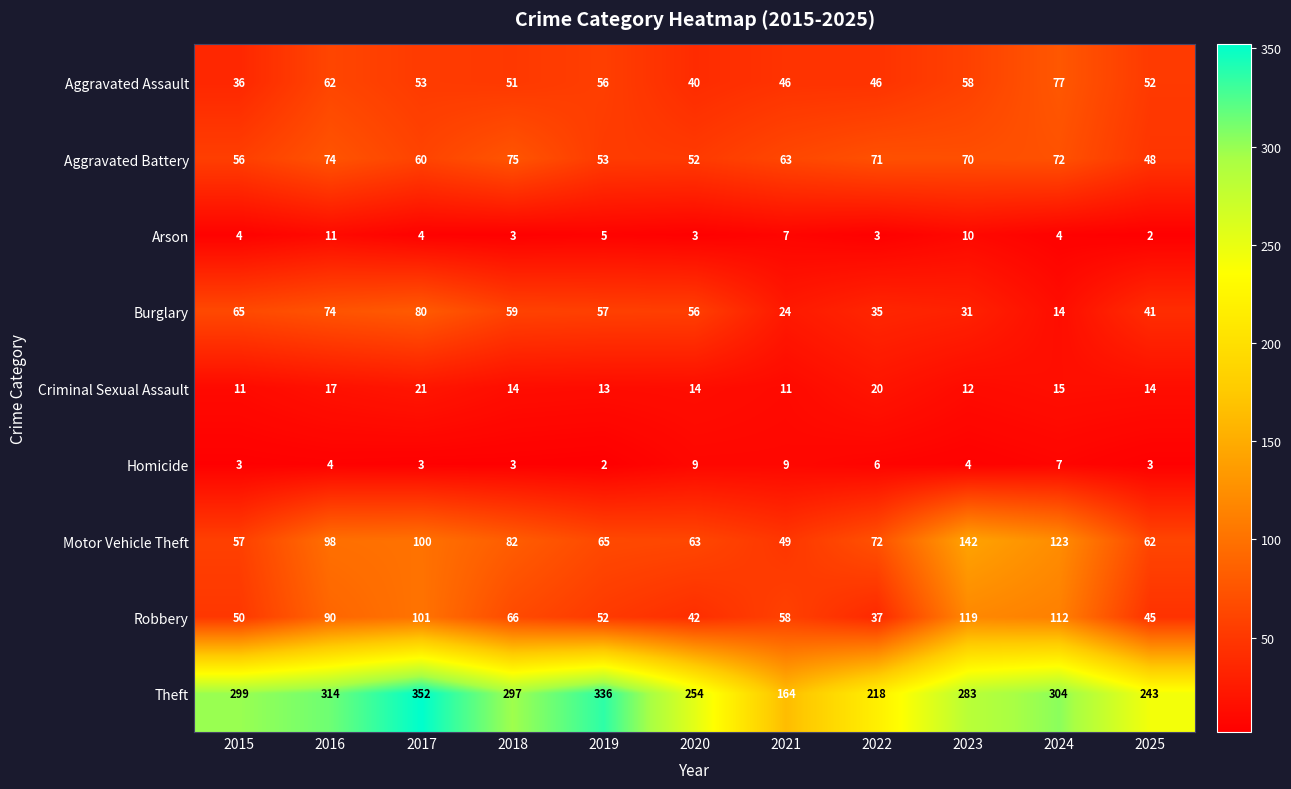

Count the number of data series in this chart.

9